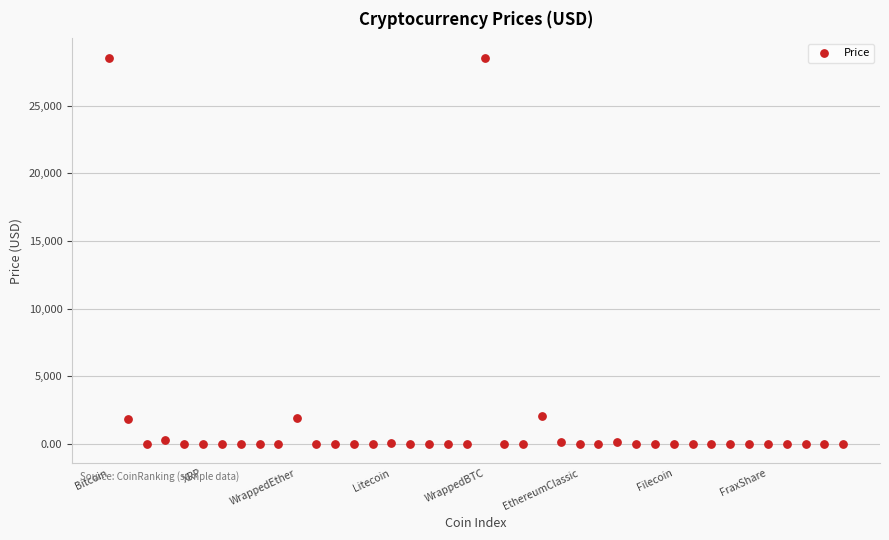

What is the range of Y values (max minus min)?

28539.2